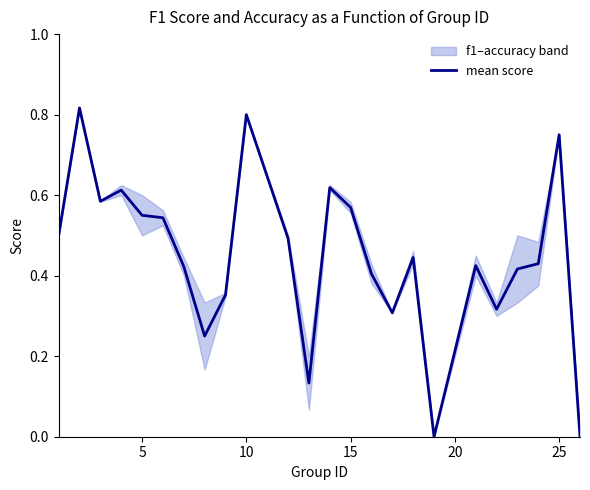

How many points are higher than both their immediate neighbors (excluding endpoints)?

7